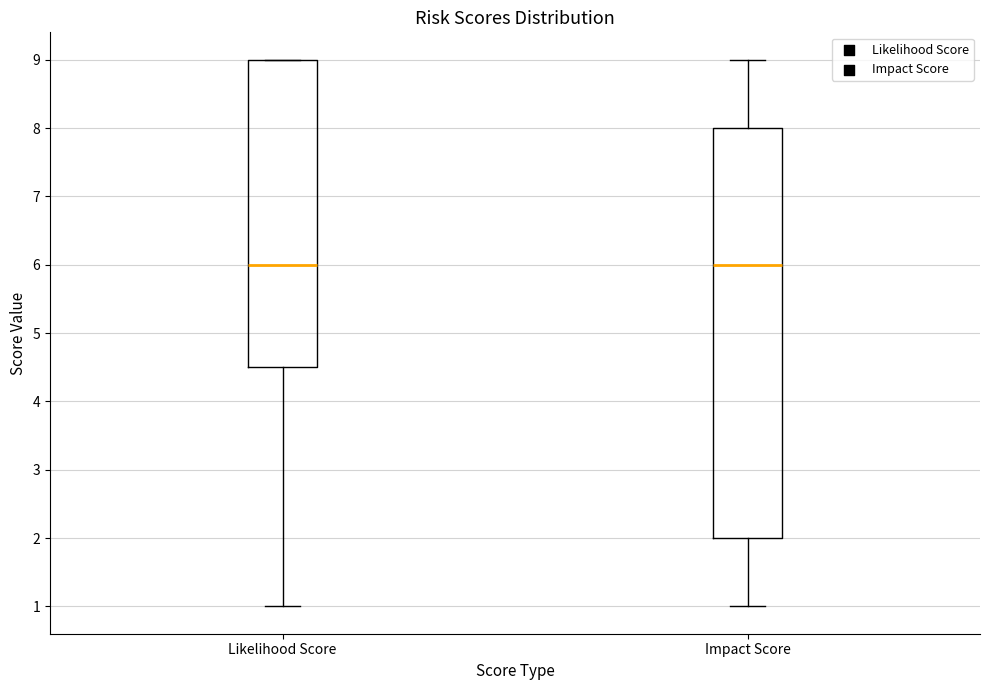

Reading left to right, read every box against the y-axis: the position of its median line, the range the box covers, and the ends of its whiskers. The values are not printed on the chart, so give them approximately, as read against the axis.

Likelihood Score: median 6.0, box 4.5 to 9.0, whiskers 1.0 to 9.0
Impact Score: median 6.0, box 2.0 to 8.0, whiskers 1.0 to 9.0